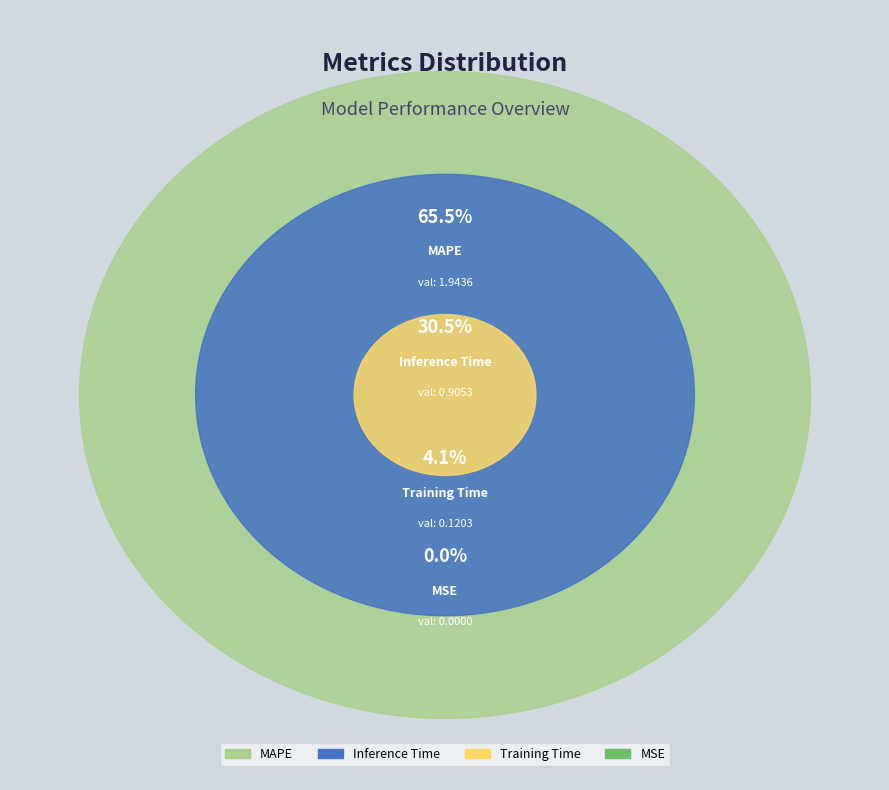

What is the change in value from MSE to Training Time?

+0.1